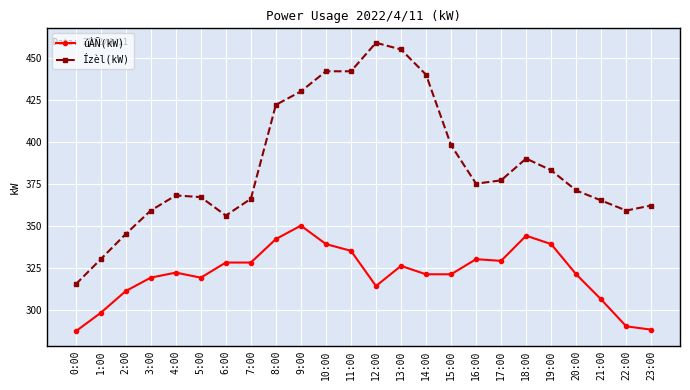

What position from the right is 12:00?

12